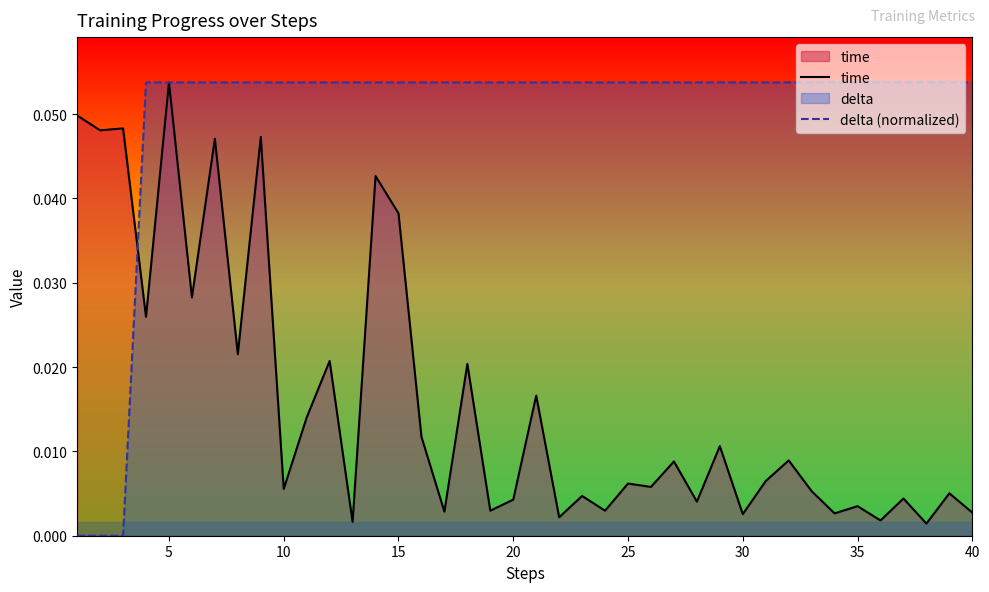

At which category is the sum across all series the highest?

5